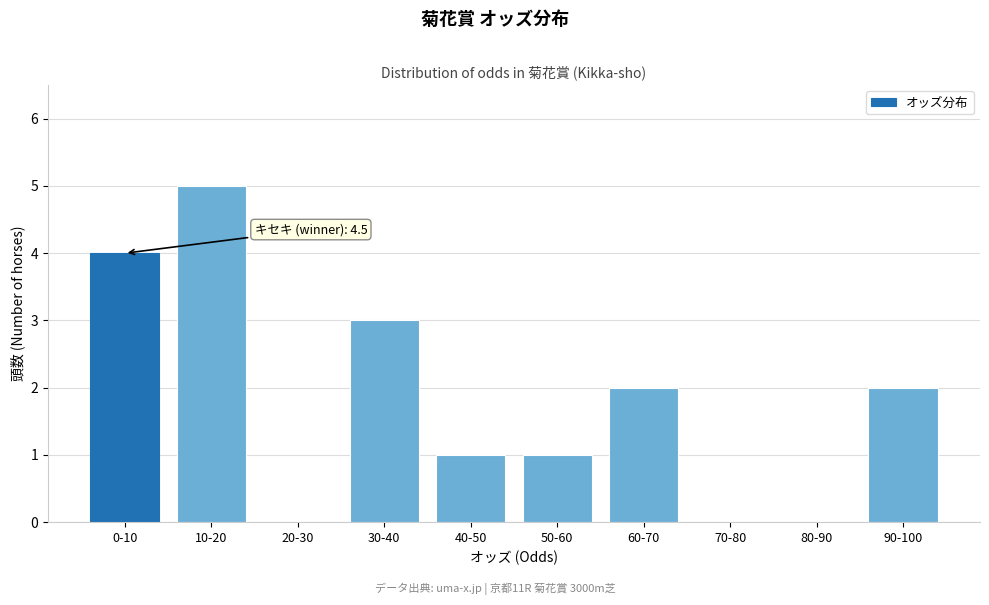

Reading left to right, what are all the values shown in this chart?

0-10=4	10-20=5	20-30=0	30-40=3	40-50=1	50-60=1	60-70=2	70-80=0	80-90=0	90-100=2